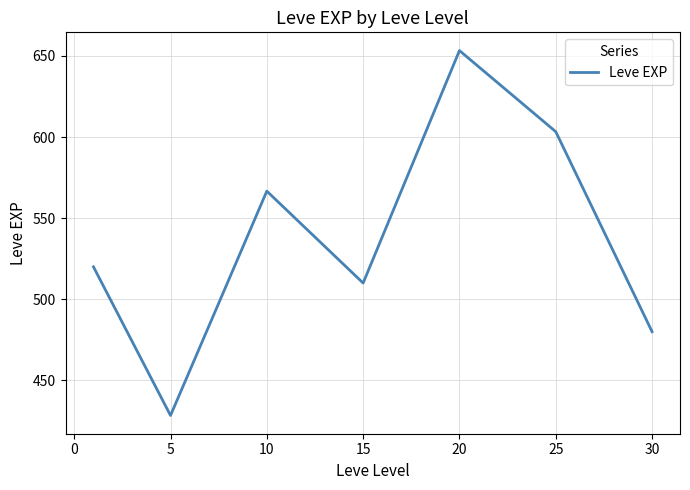

How many interior local peaks (higher than both neighbors) does the data have?

2